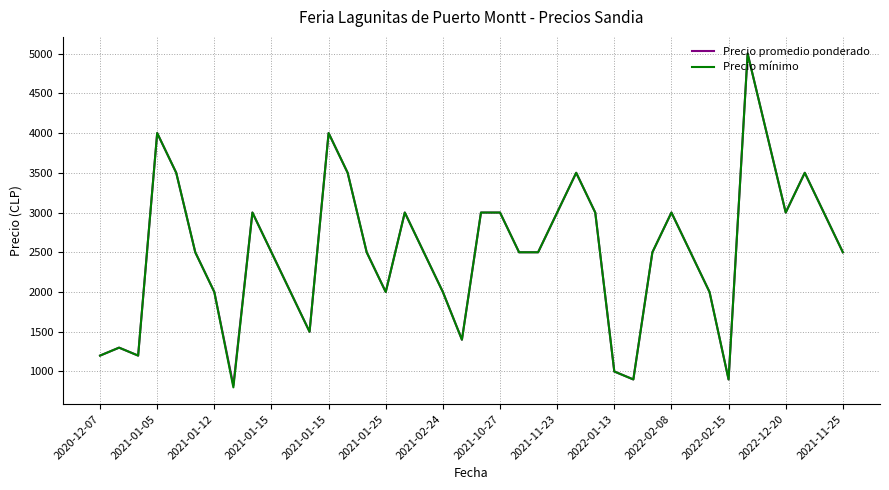

Which series has the widest spread of values?

Precio mínimo